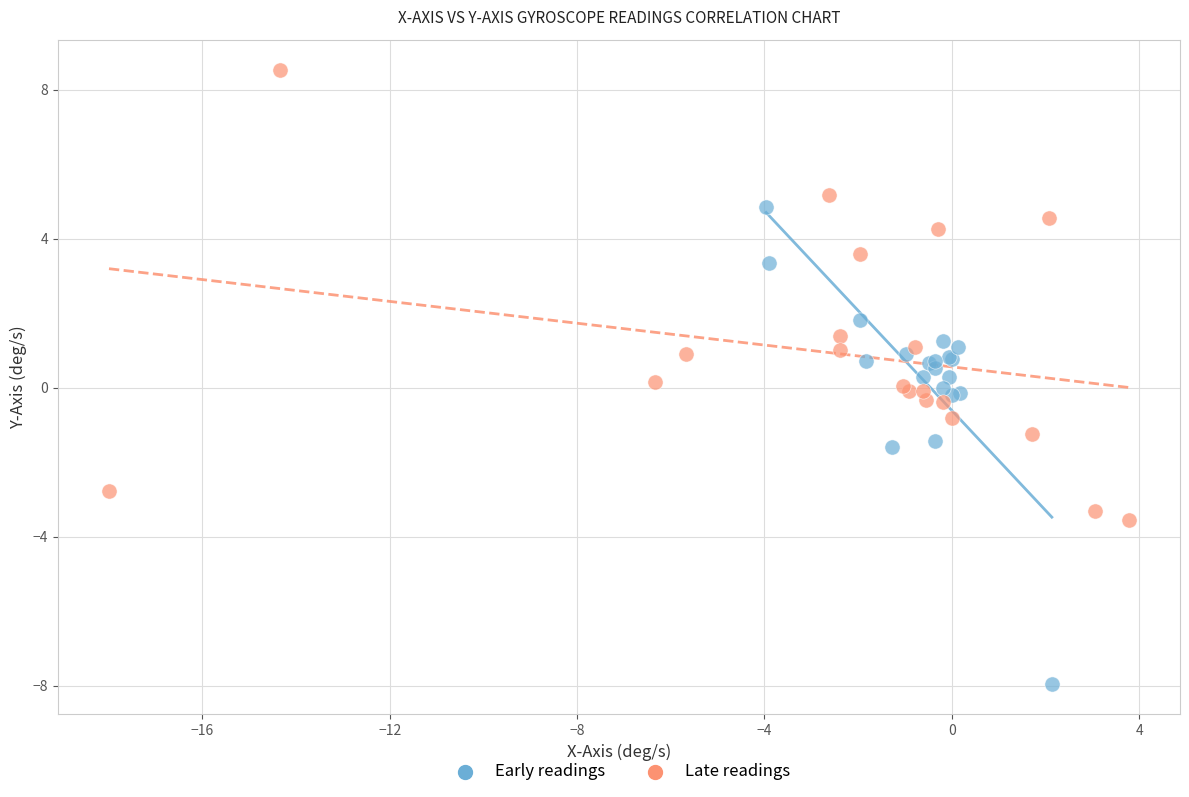

Which series contains the highest Y value?

Late readings